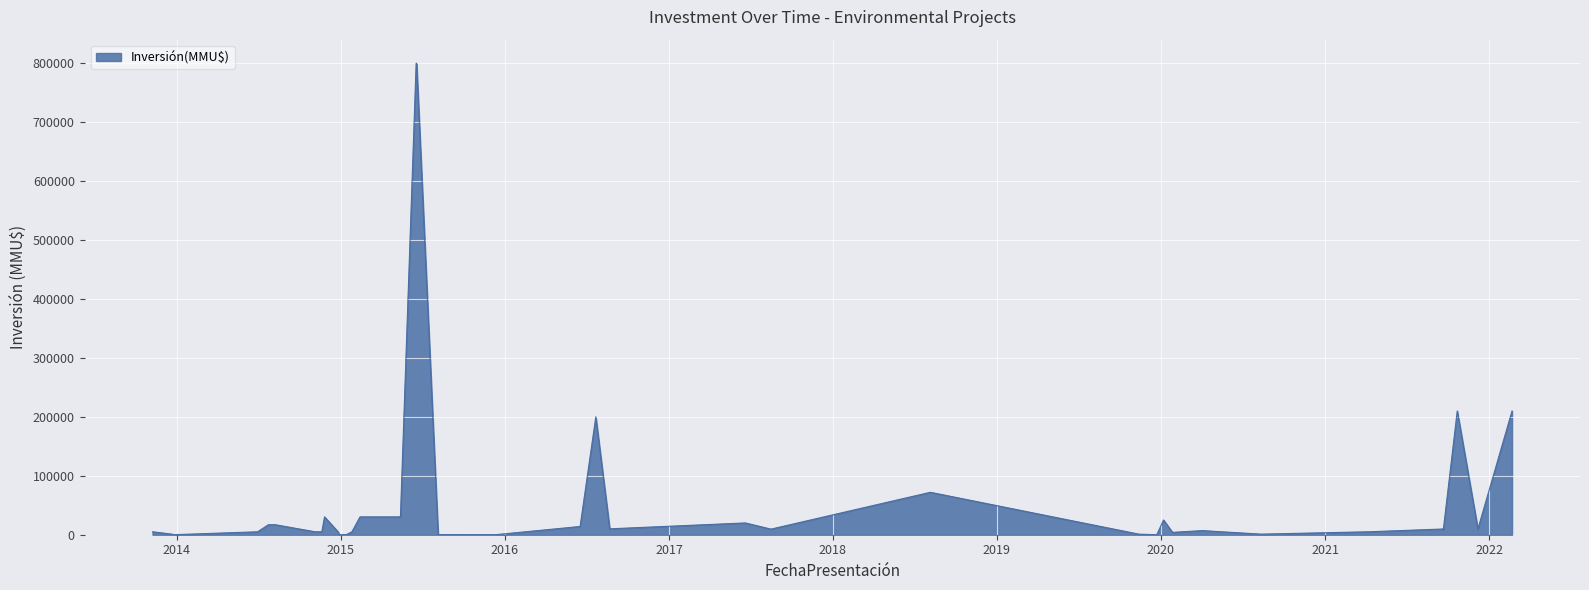

What is the label of the 38th point from the left?

23/12/2013